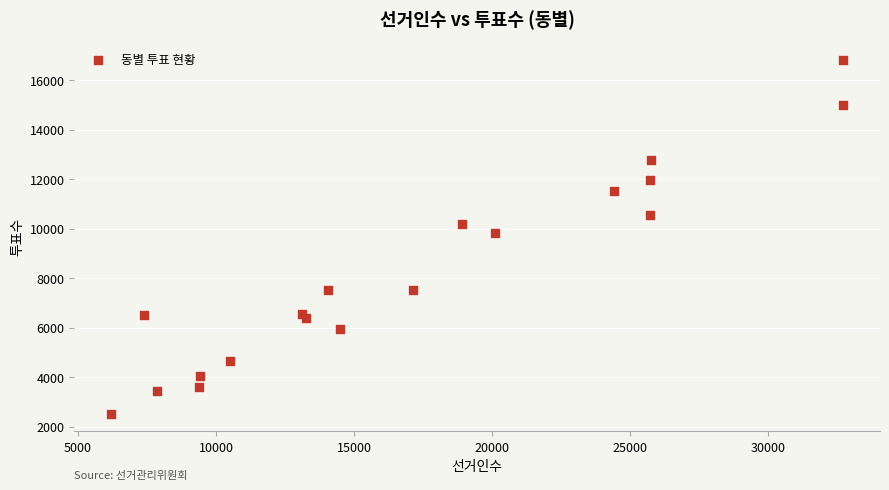

What Y value in the scatter plot is closest to 9684?

9842